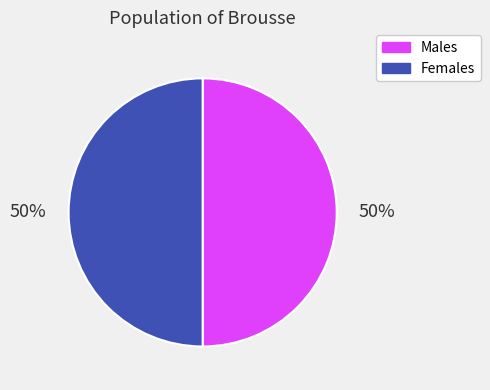

To the nearest percent, what is the combined percentage of Females and Males?

100%